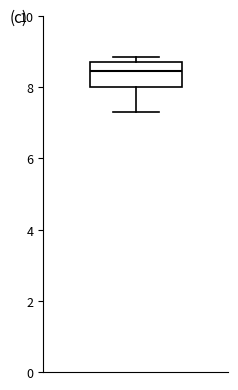

Read this box plot against the y-axis: the position of the median line, the range covered by the box, and the ends of both whiskers. The values are not printed on the chart, so give them approximately, as read against the axis.

median 8.4, box 8.0 to 8.8, whiskers 7.4 to 8.8 (just above the box's upper edge)